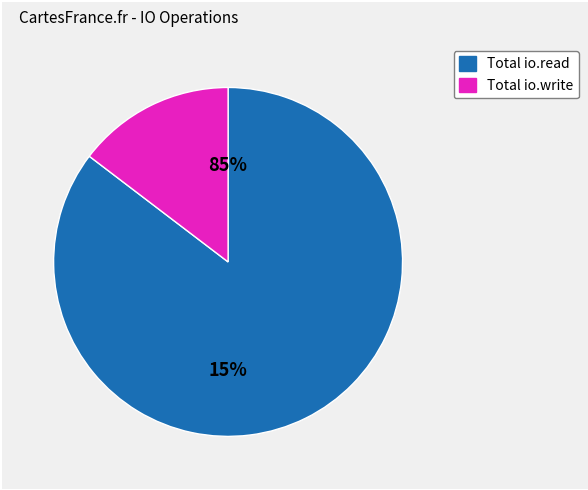

Is it true that 6 is 1% of the pie?

False